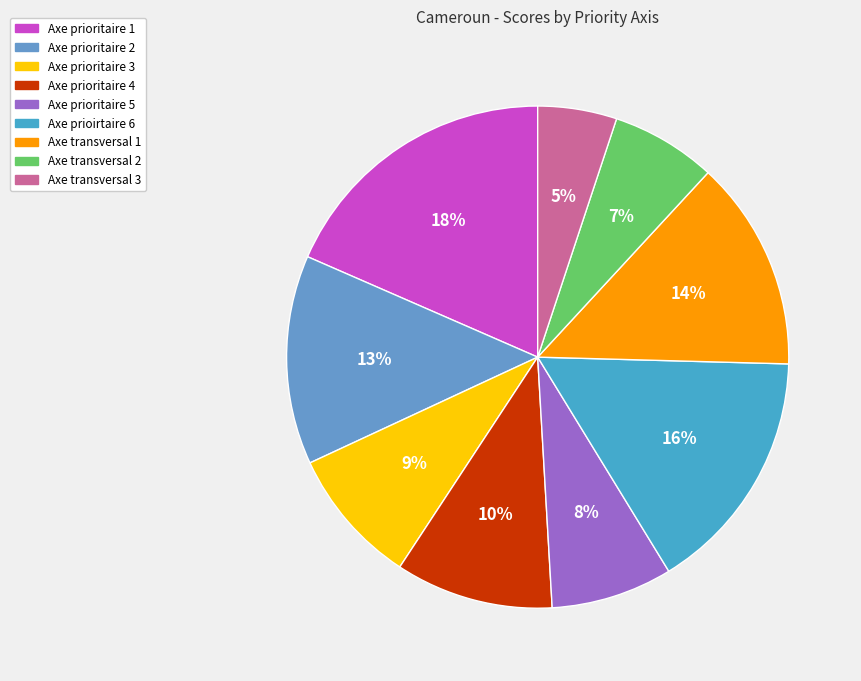

Does any single category account for the majority?

No